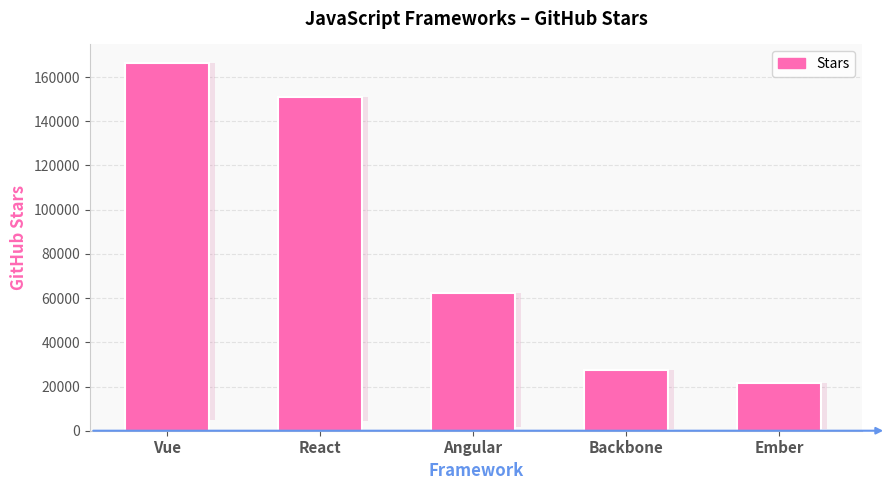

Where does the data first go above 62342?

Vue